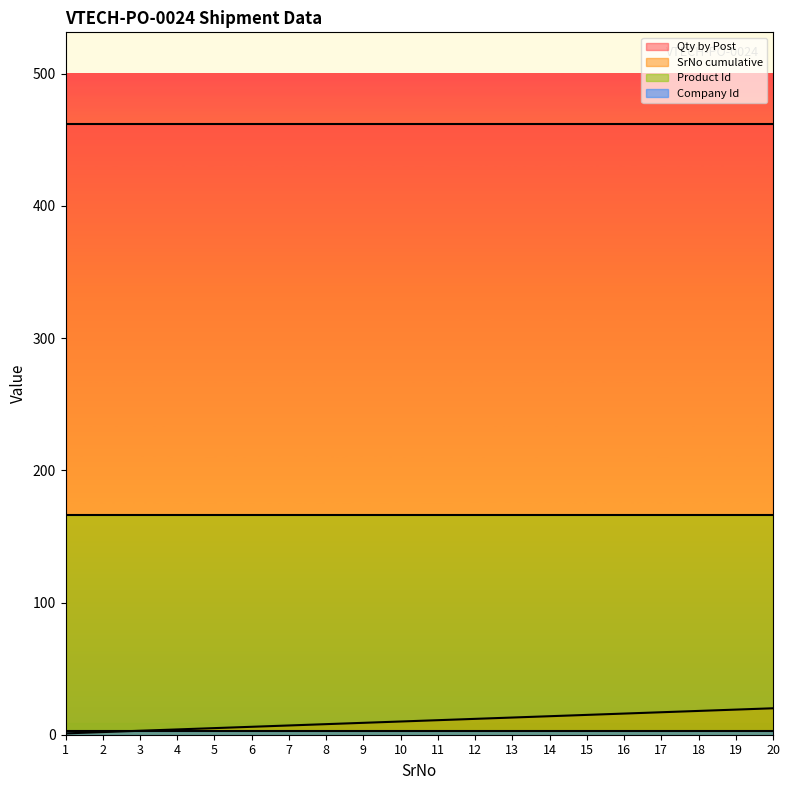

What is the total value across all series at 3?

634